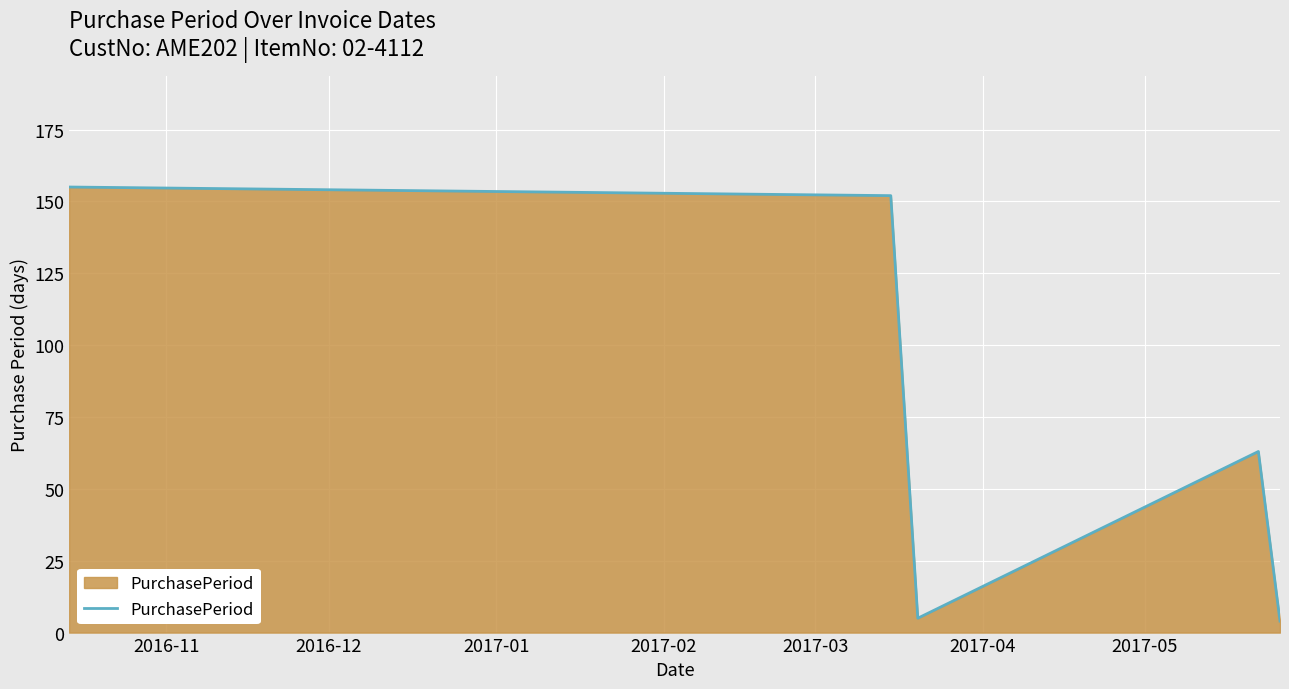

What is the difference between the maximum and minimum values?

151